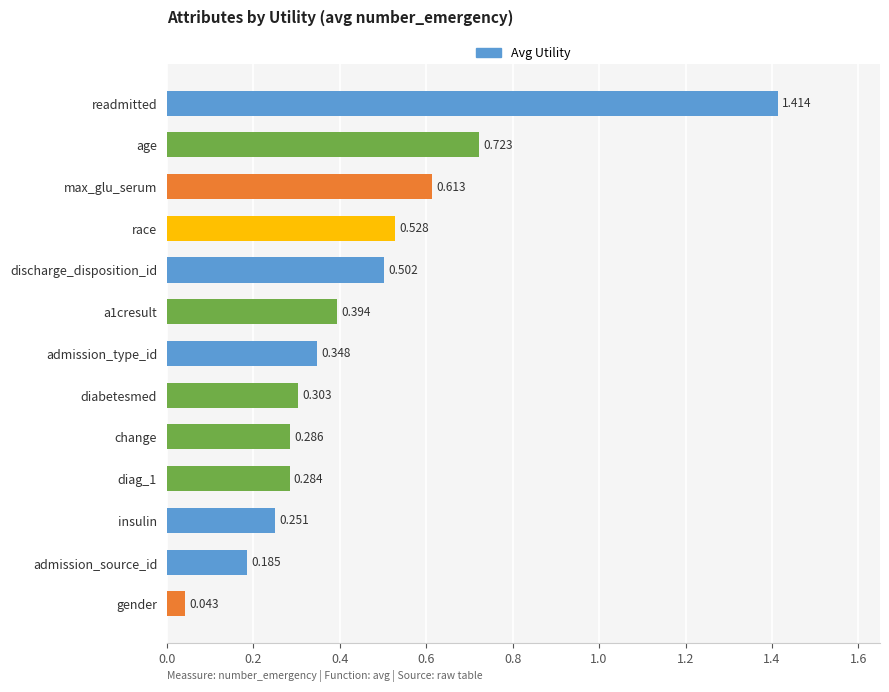

Between readmitted and gender, which is larger?

readmitted